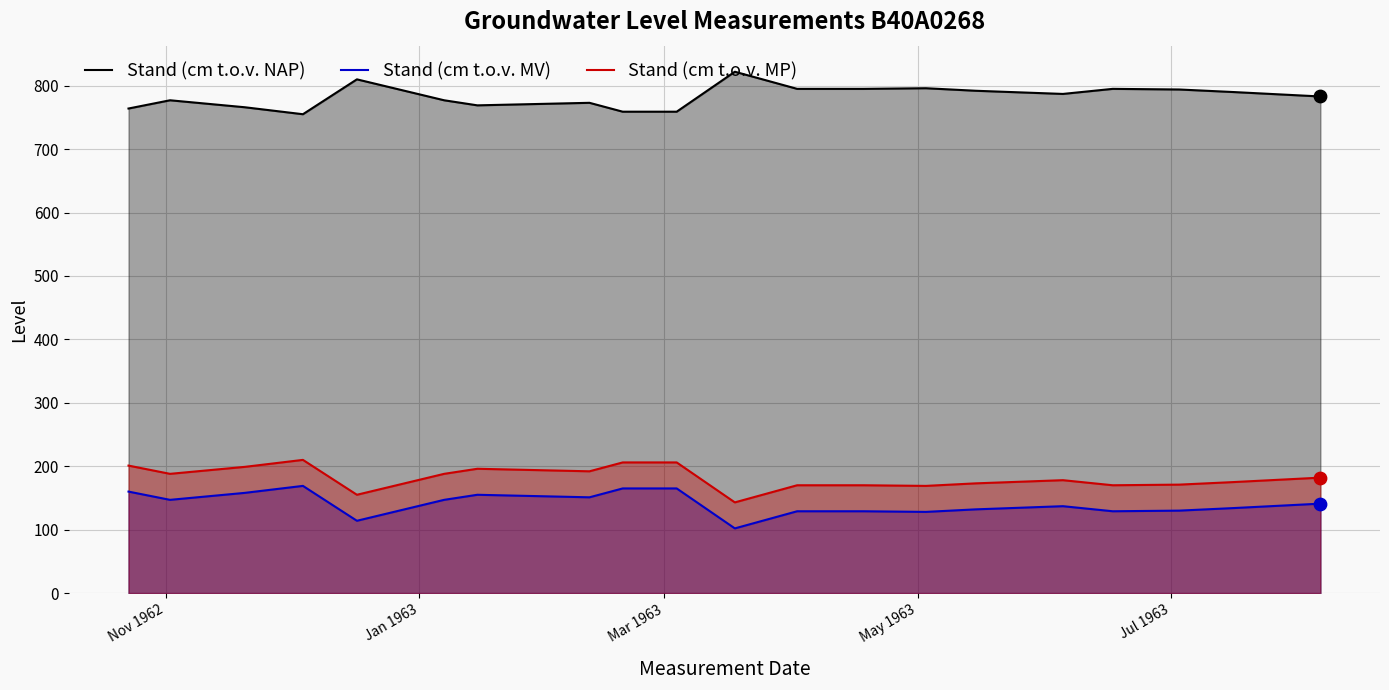

What are all the series names shown in the legend?

Stand (cm t.o.v. NAP), Stand (cm t.o.v. MV), Stand (cm t.o.v. MP)